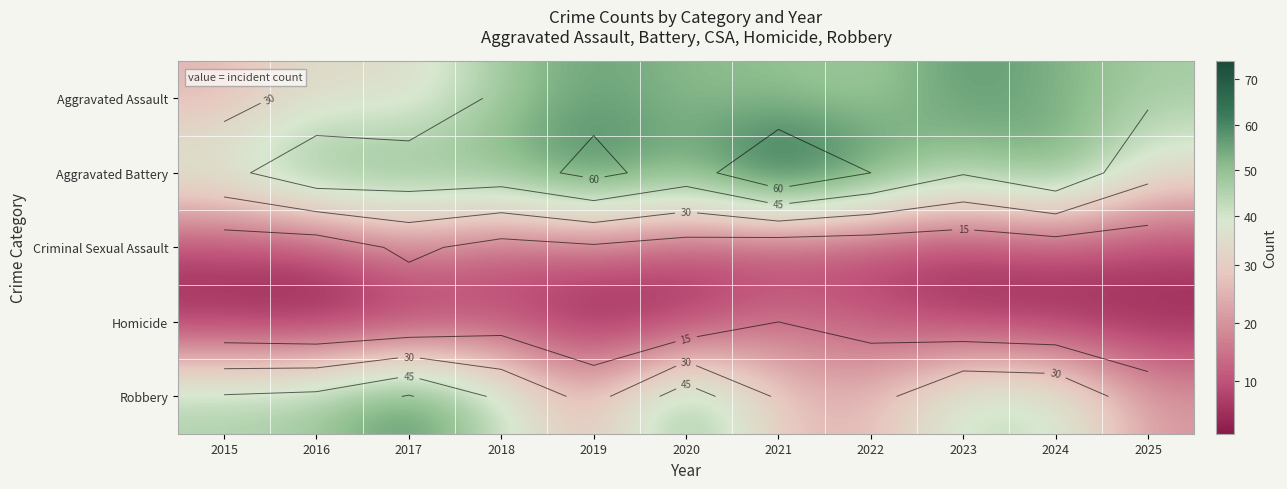

What is the minimum value shown in the chart?

1